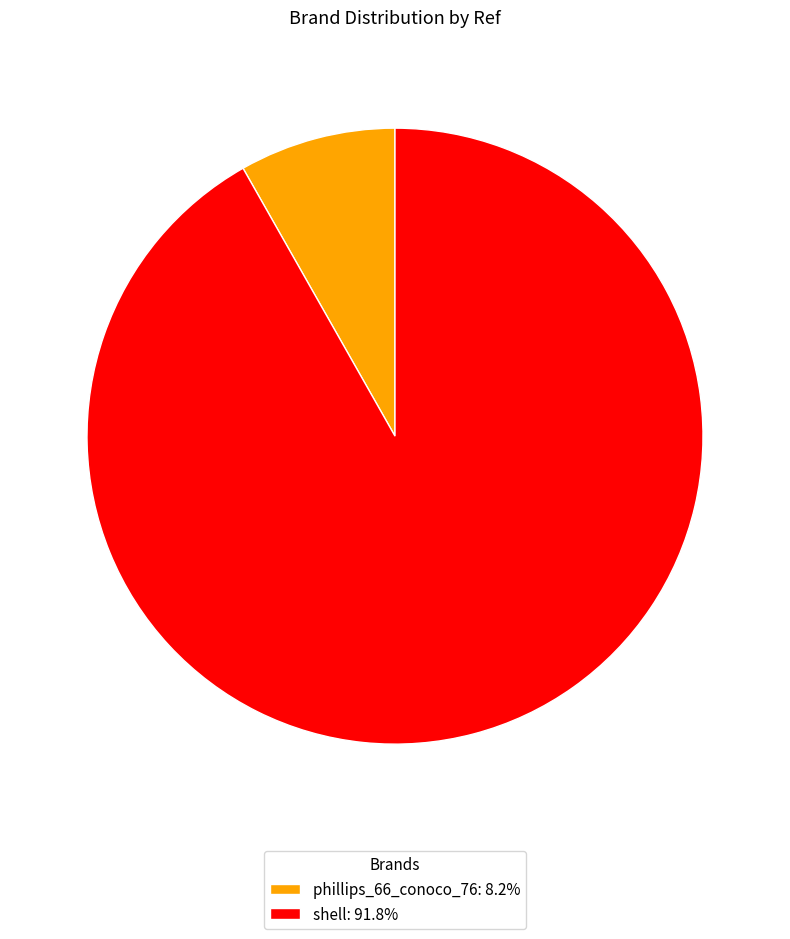

Approximately how many times larger is the value at shell: 91.8% compared to phillips_66_conoco_76: 8.2%?

11.2